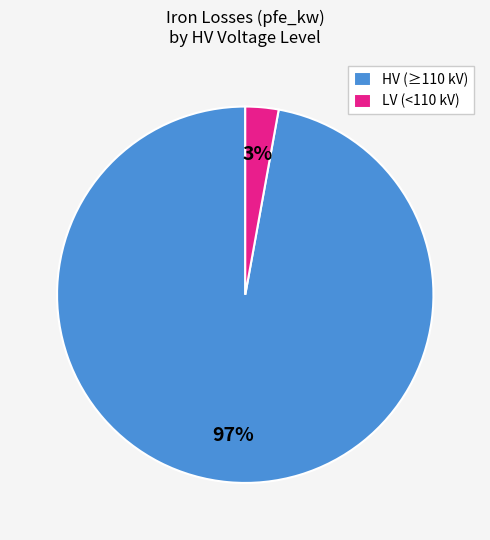

How many slices are in this pie chart?

2